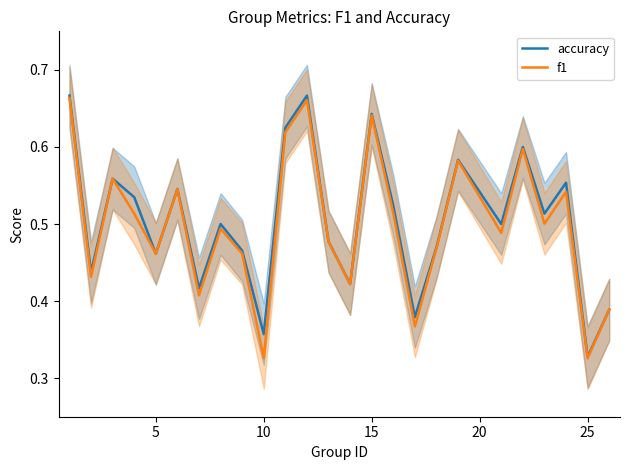

Where is accuracy nearest to the value 0?

25